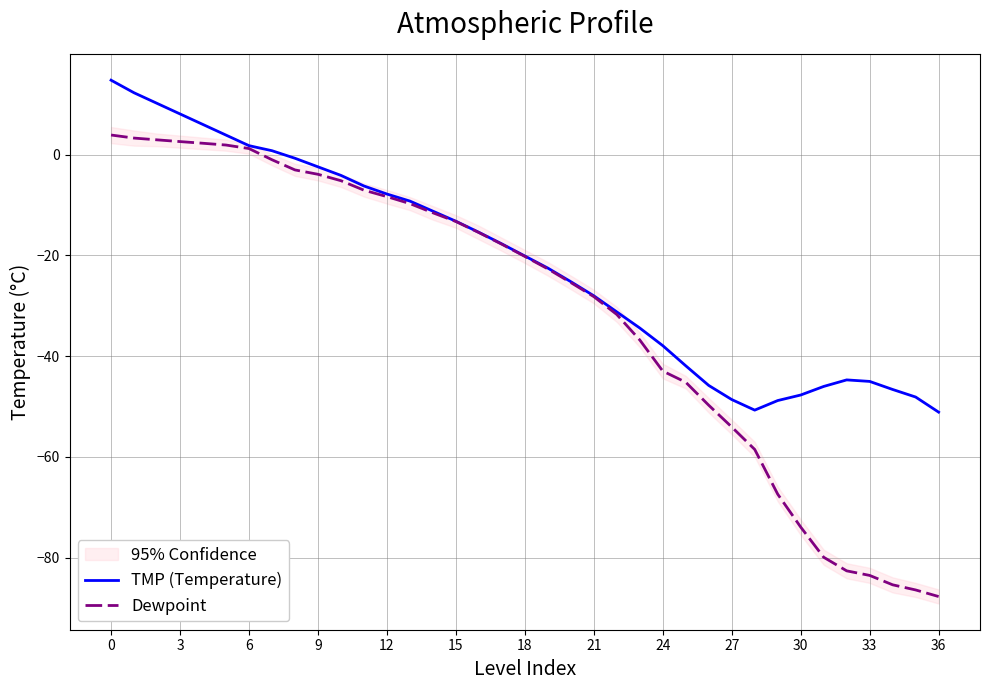

Rank the series by their maximum value, from highest to lowest.

TMP (Temperature), Dewpoint